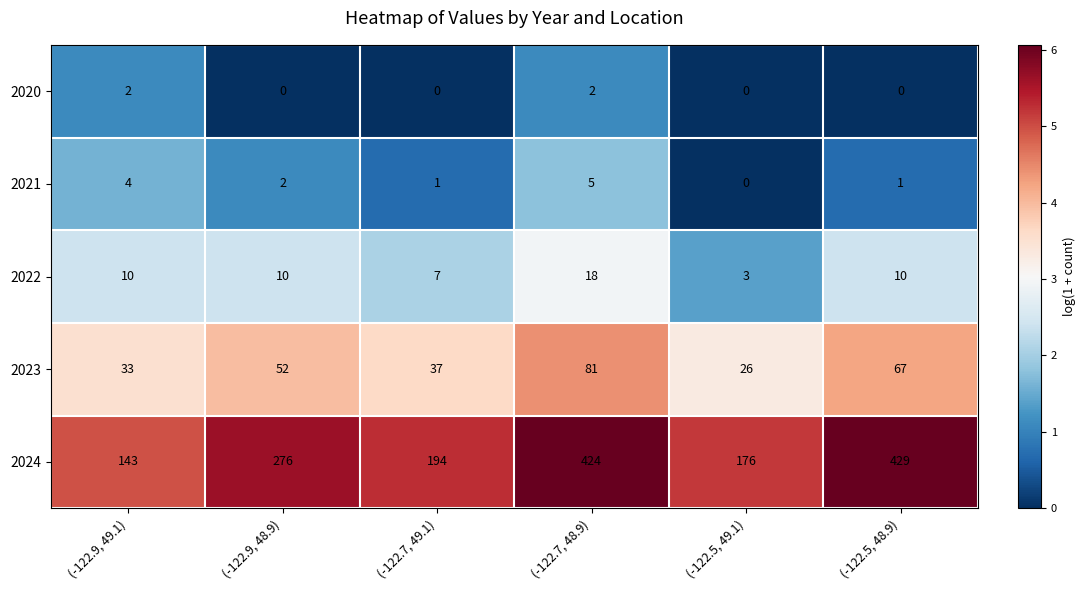

What is the sum of all 2022 values?

58